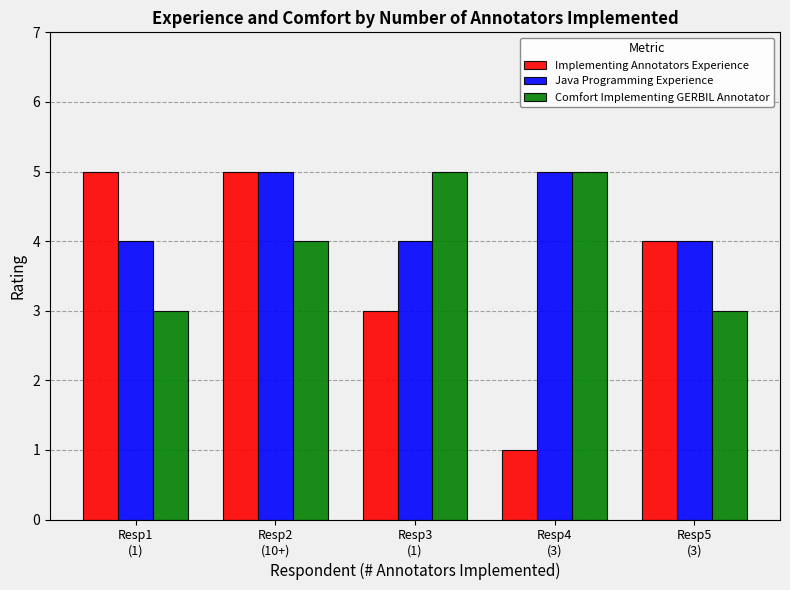

Is the value of Java Programming Experience at Resp2
(10+) greater than the value of Comfort Implementing GERBIL Annotator at Resp2
(10+)?

Yes